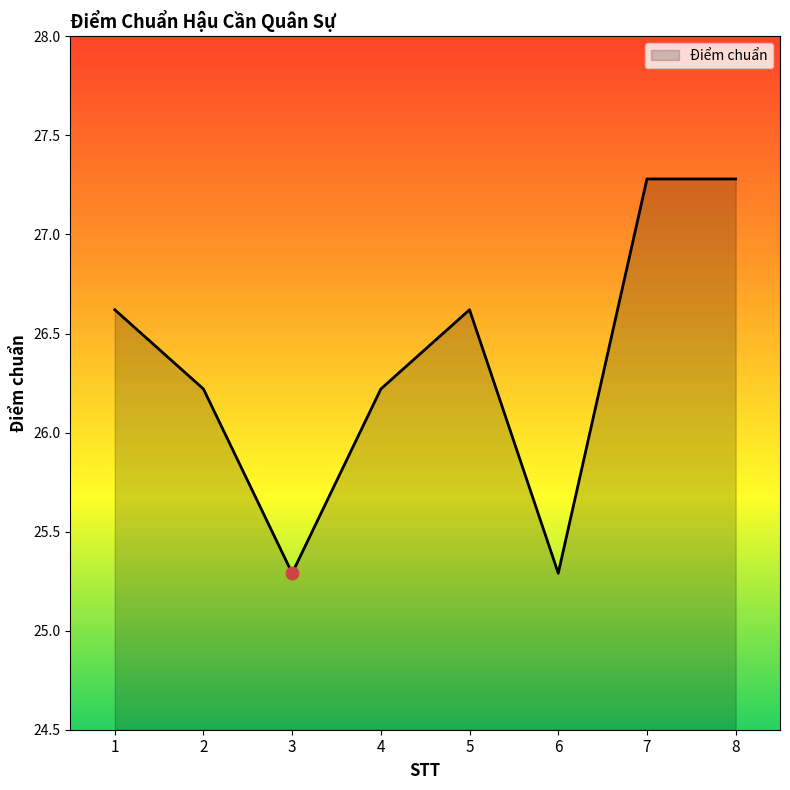

Between 6 and 5, which is larger?

5